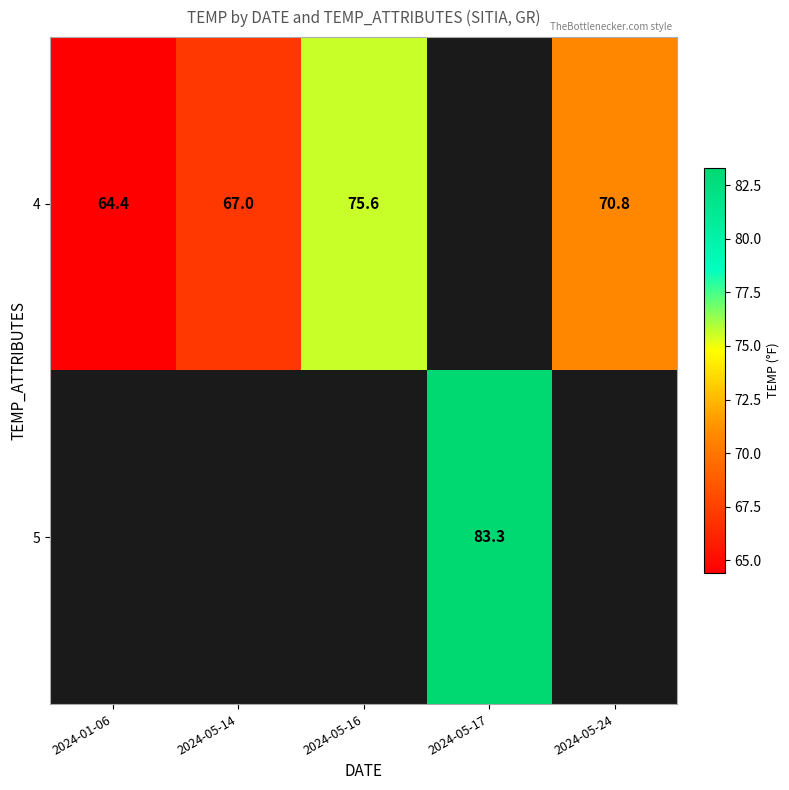

The value of 5 at 2024-05-17 is 140.1. True or false?

False